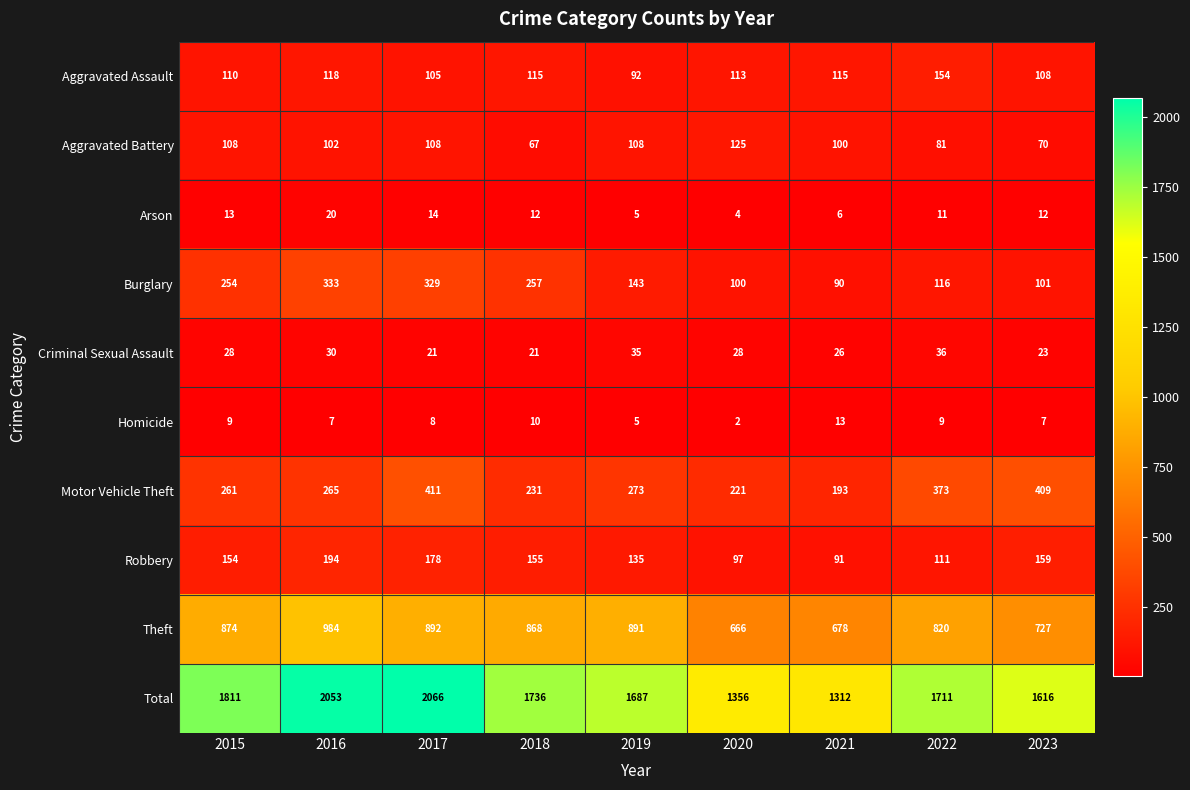

Which label corresponds to the smallest value in the chart?

2020